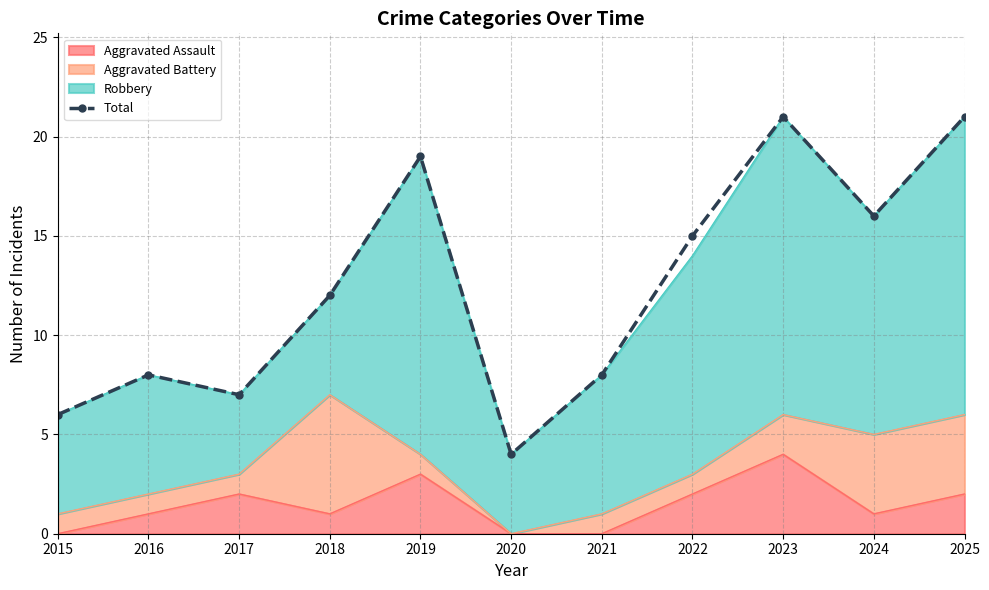

What is the value of the 9th point from the left?

21